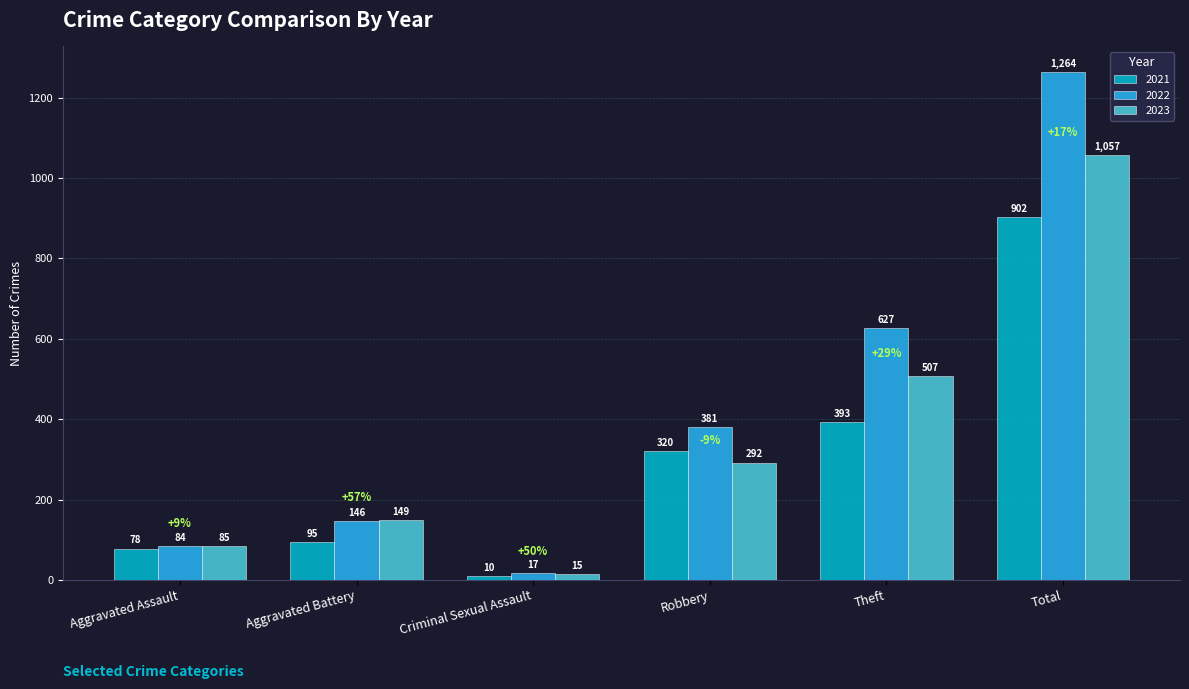

What is the value of the 2023 bar at the 1st from the left?

85